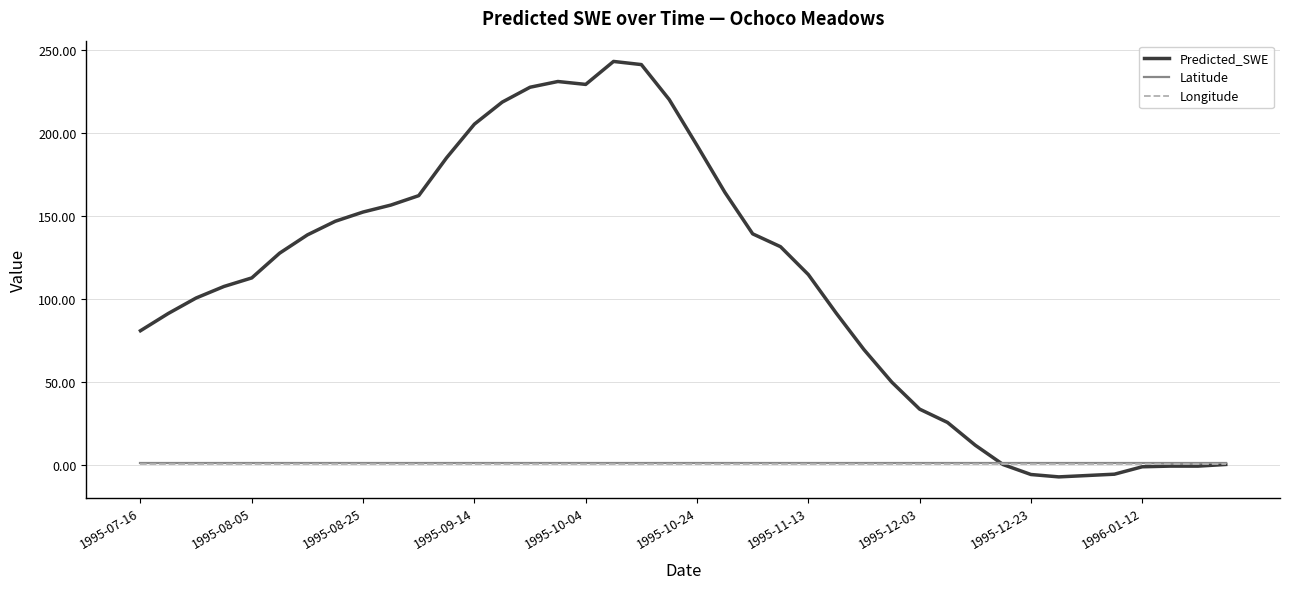

Which series has the largest total across all categories?

Predicted_SWE